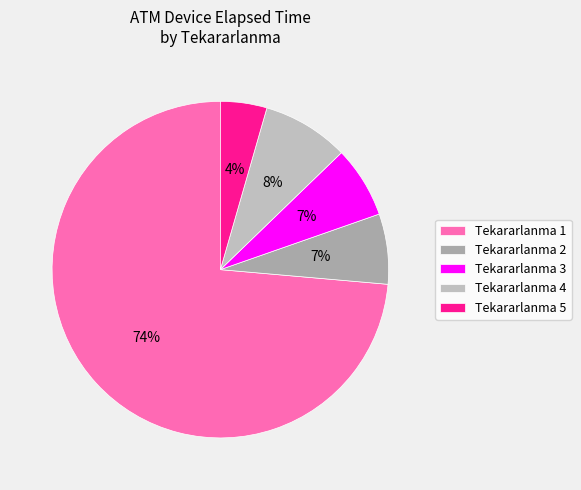

Which slice is the largest?

Tekararlanma 1